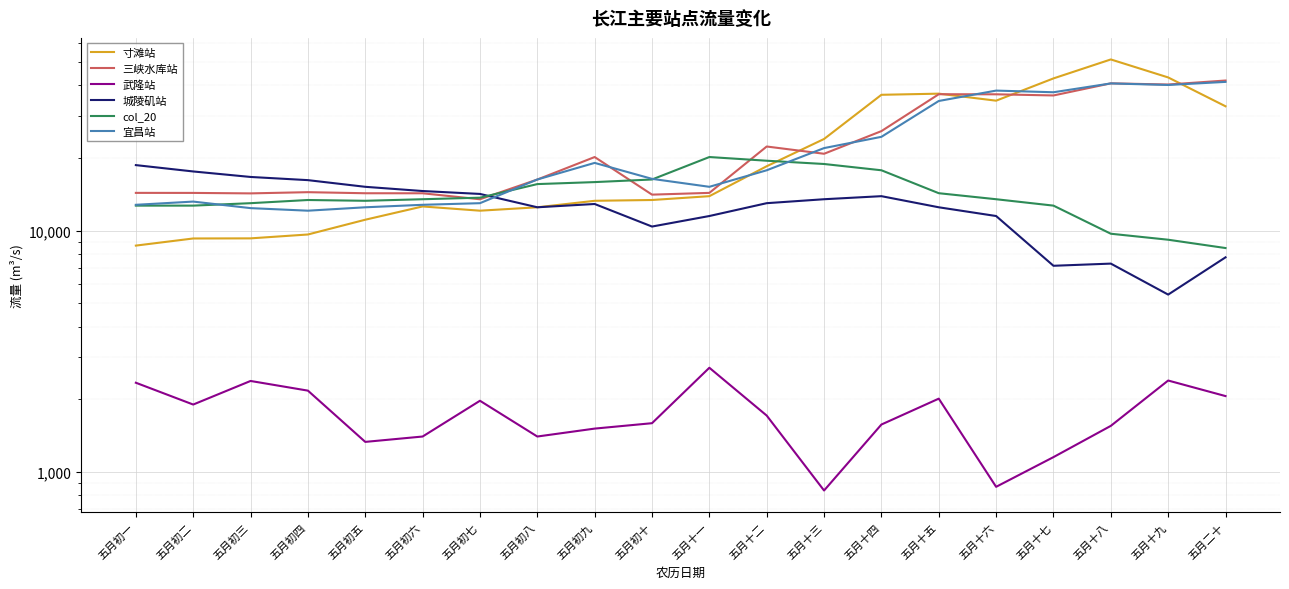

What is the maximum value for col_20?

20200